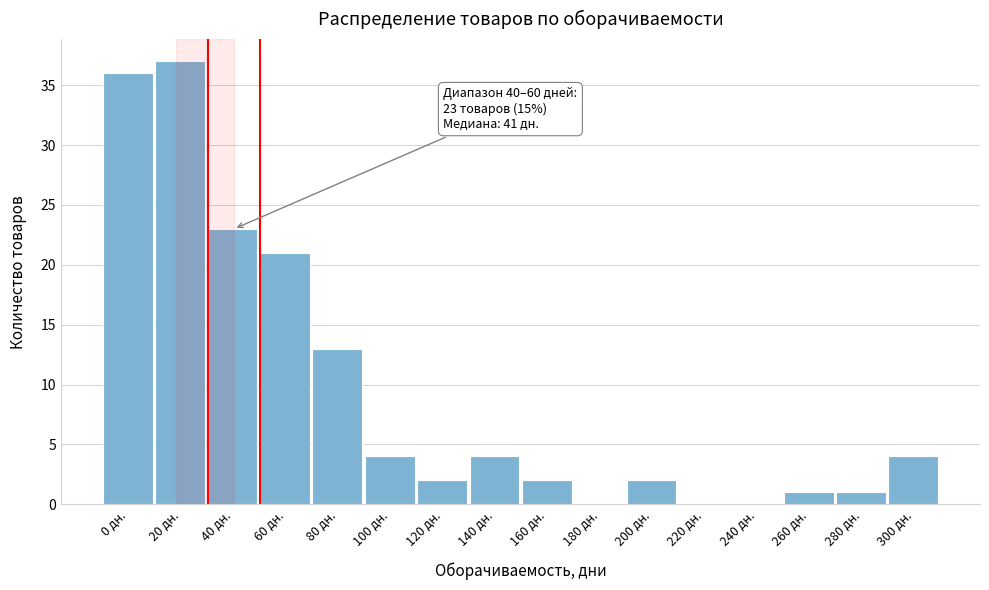

Reading right to left, extract all data points from this chart.

300 дн.=4	280 дн.=1	260 дн.=1	240 дн.=0	220 дн.=0	200 дн.=2	180 дн.=0	160 дн.=2	140 дн.=4	120 дн.=2	100 дн.=4	80 дн.=13	60 дн.=21	40 дн.=23	20 дн.=37	0 дн.=36